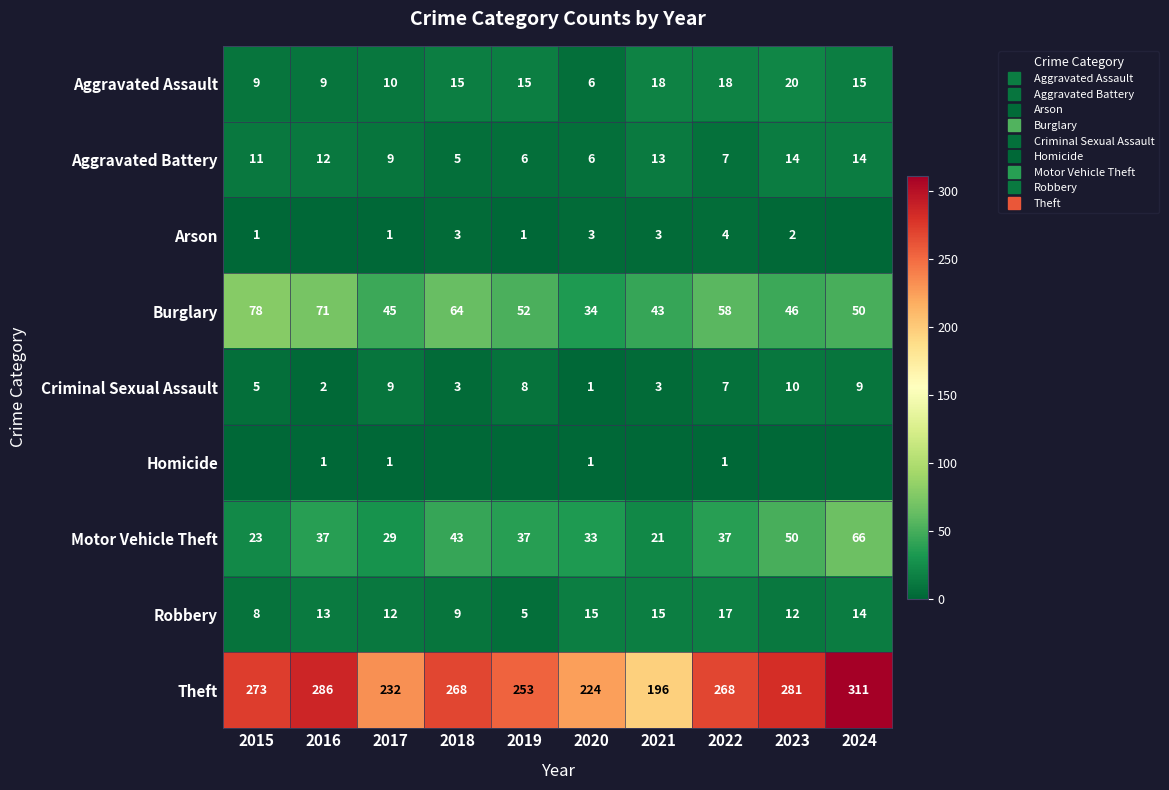

What is the spread (max minus min) of values at 2019?

253